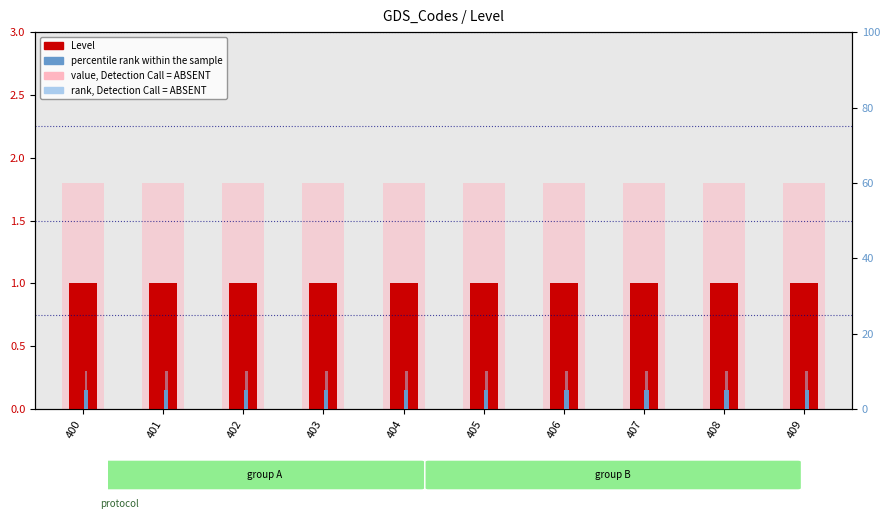

Rank the series by their maximum value, from highest to lowest.

rank, Detection Call = ABSENT, percentile rank, value, Detection Call = ABSENT, Level